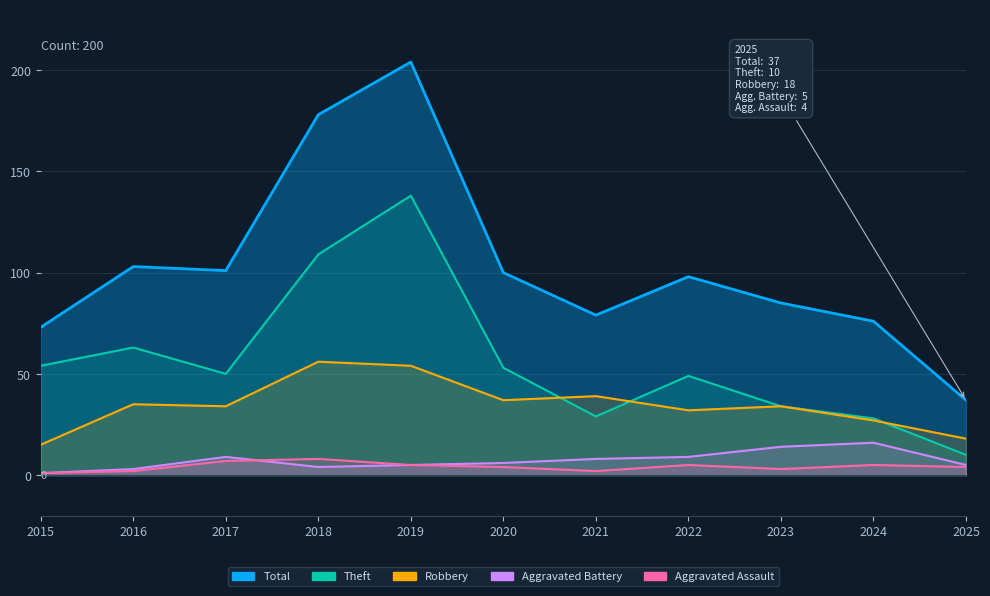

What are all the series names shown in the legend?

Robbery, Theft, Aggravated Assault, Aggravated Battery, Total